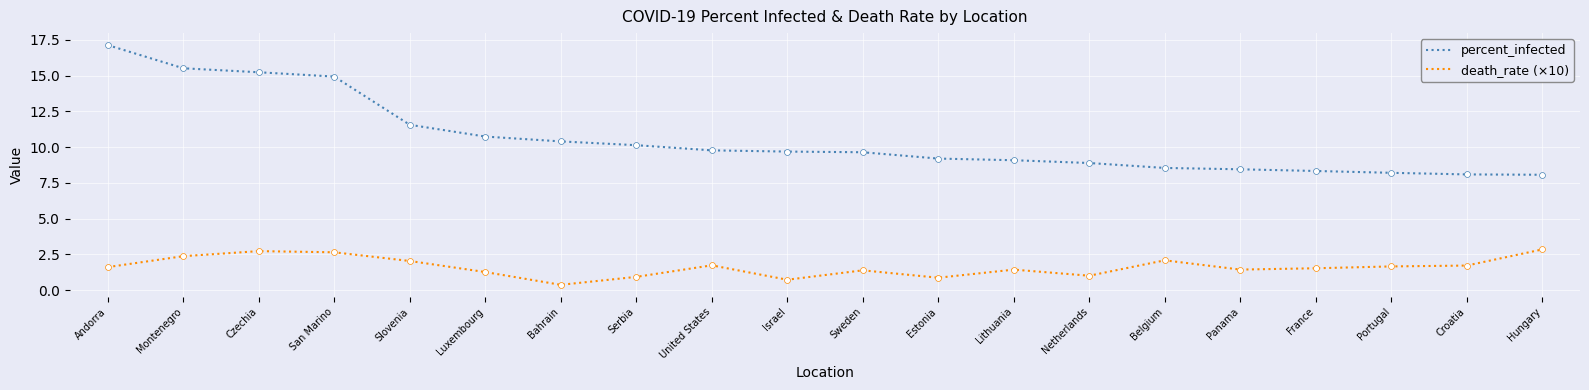

Which series changed the most between Slovenia and Sweden?

percent_infected